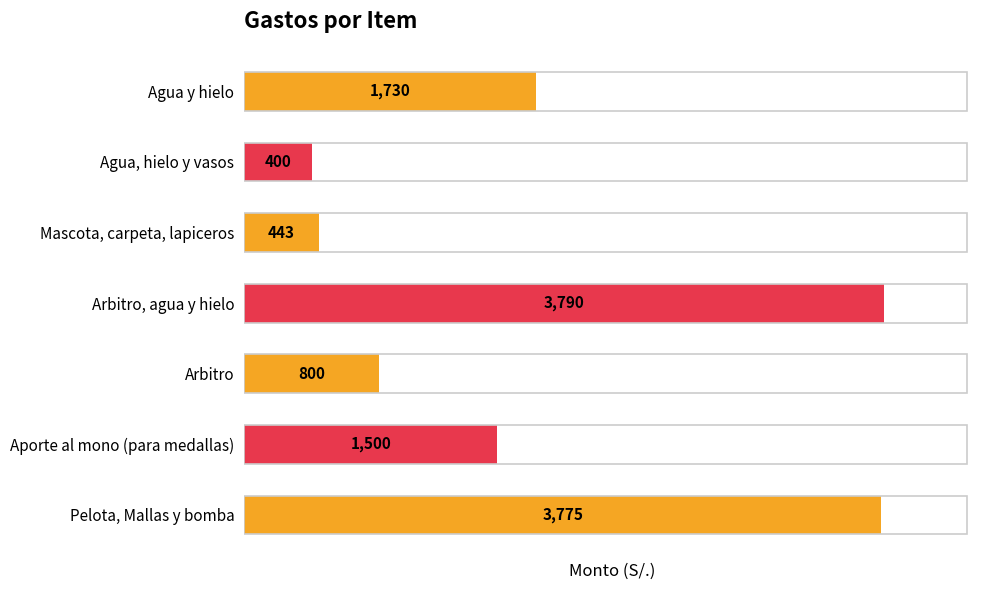

Are the bars horizontal?

Yes